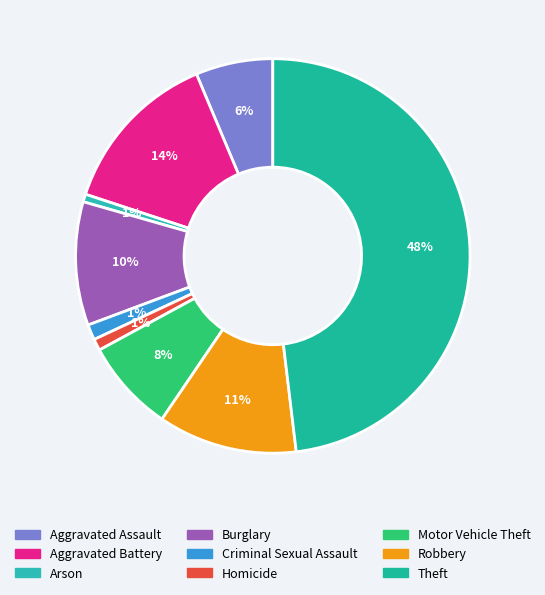

What percentage is the Aggravated Assault slice, to the nearest percent?

6%